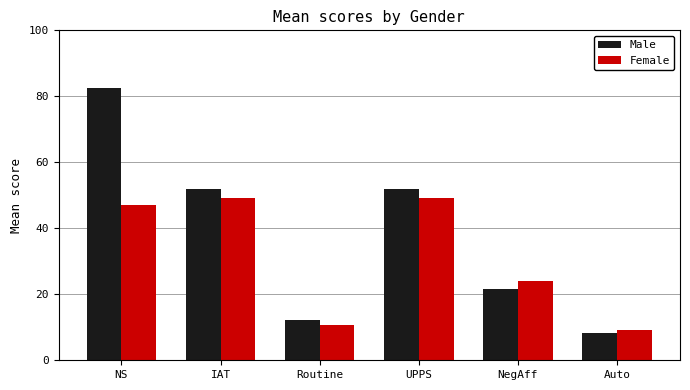

What is the spread (max minus min) of values at IAT?

2.5